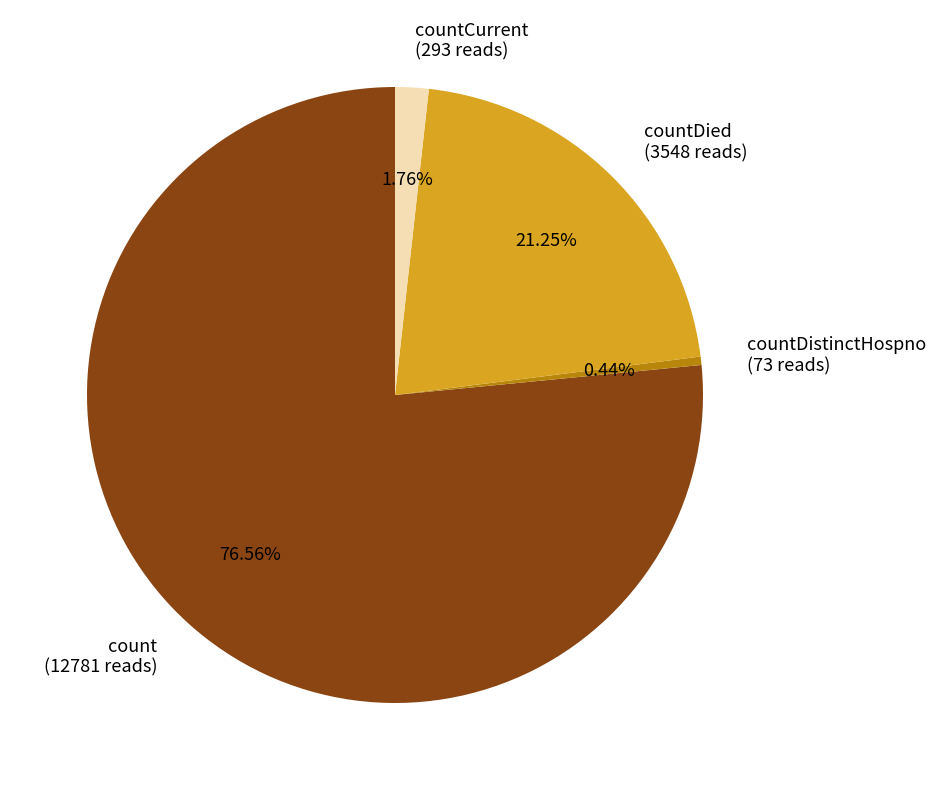

Count the number of slices in the pie.

4